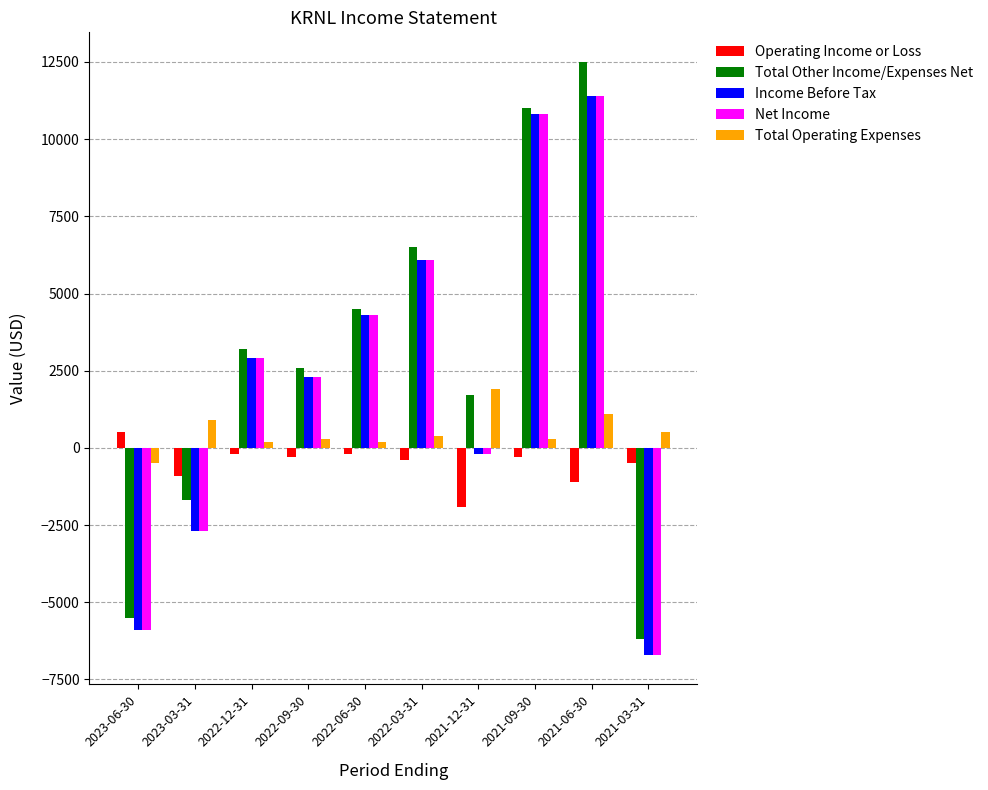

Which series has the widest spread of values?

Total Other Income/Expenses Net